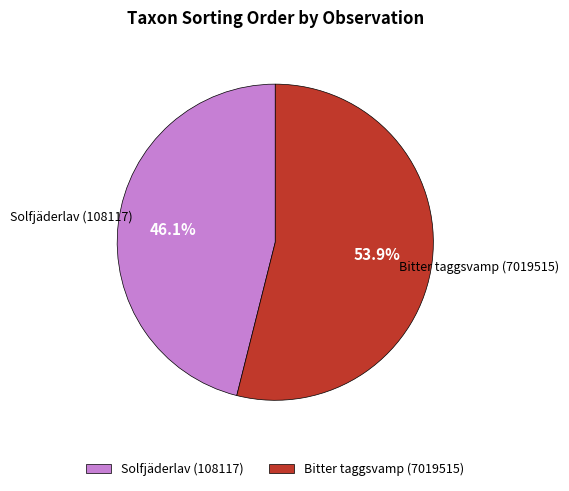

Count the number of slices in the pie.

2